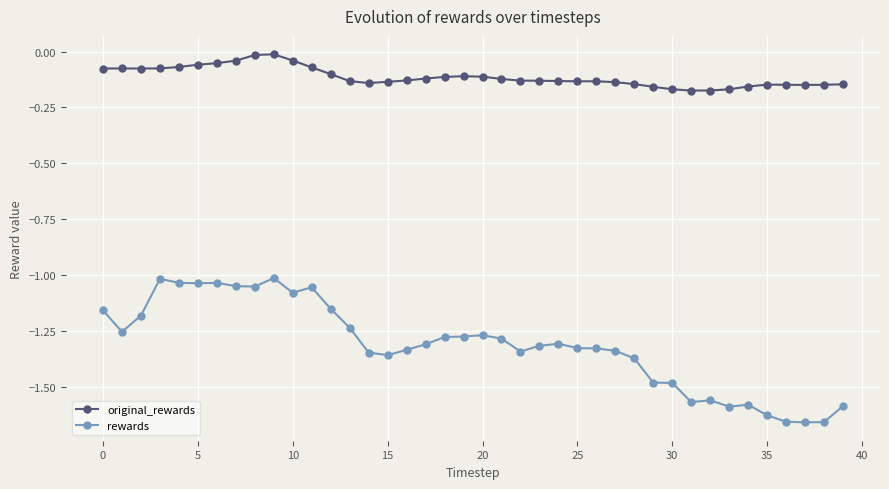

True or false: original_rewards and rewards intersect in this chart.

False